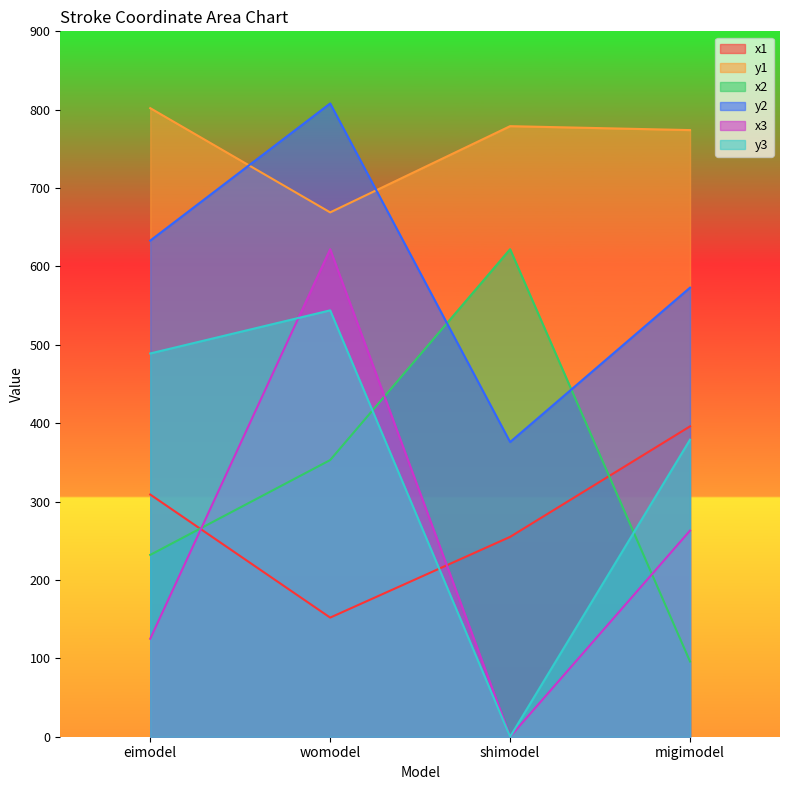

What is the difference between the second highest and minimum values in the x3 series?

263